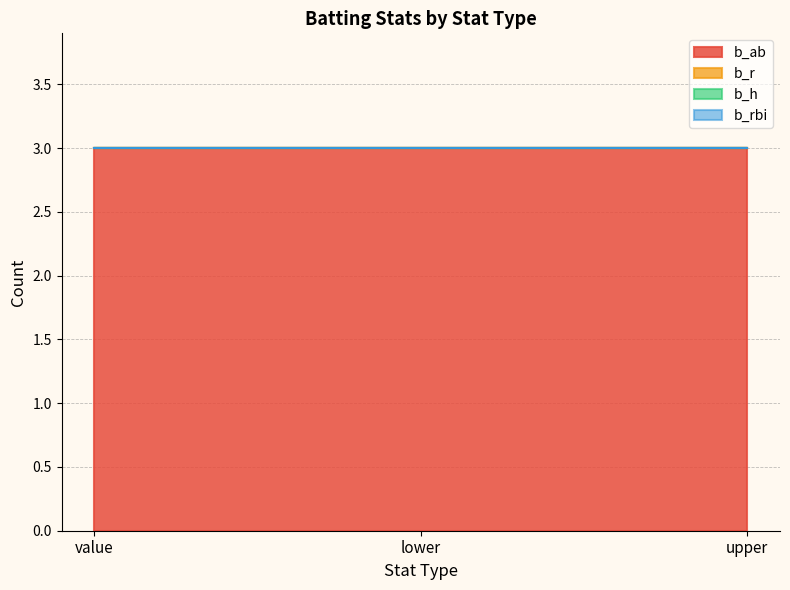

What is the difference between the highest and lowest values at lower?

3